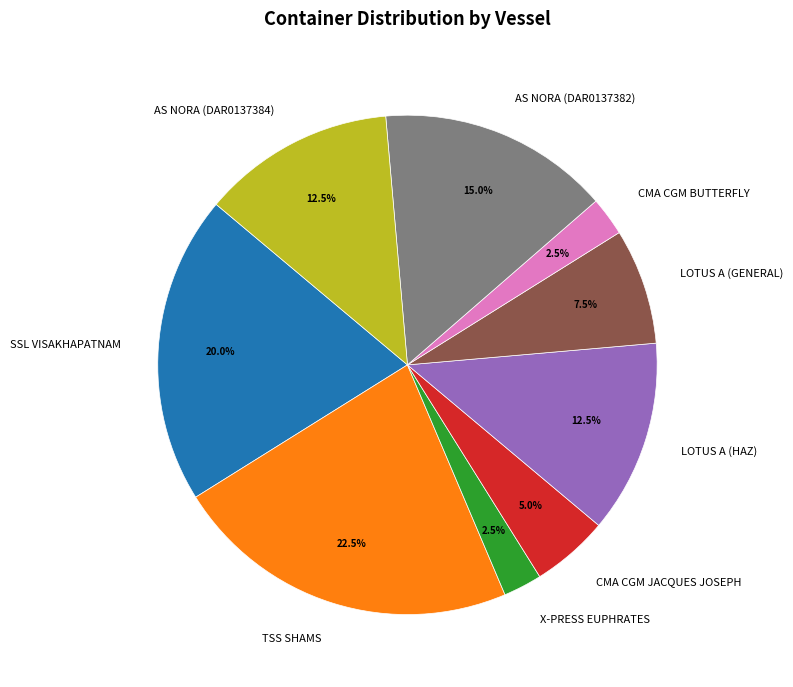

Combined, what portion of the pie is LOTUS A (GENERAL) and LOTUS A (HAZ)?

20.0%